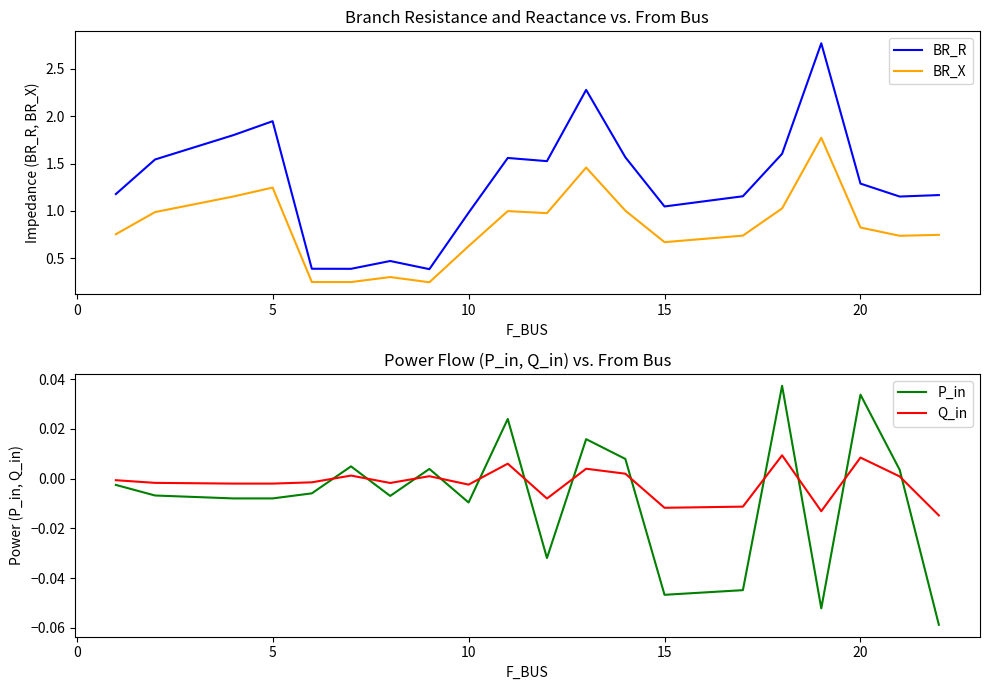

True or false: BR_R has a value of 1.8 at 15.

False